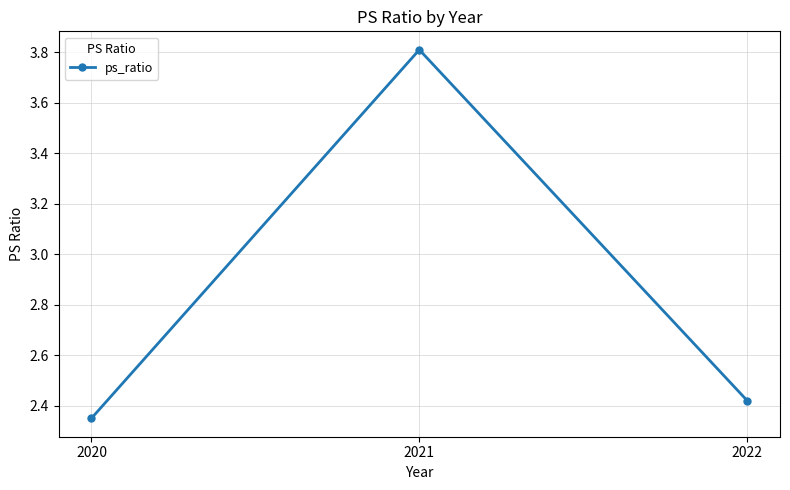

Rank the categories by value from lowest to highest.

2020, 2022, 2021